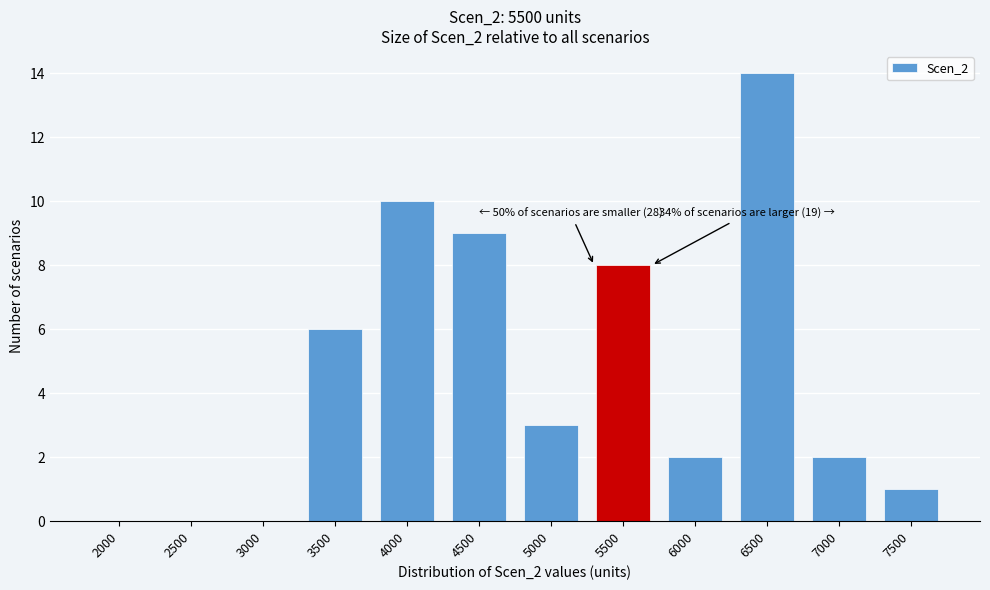

Reading left to right, what are all the values shown in this chart?

2000=0	2500=0	3000=0	3500=6	4000=10	4500=9	5000=3	5500=8	6000=2	6500=14	7000=2	7500=1